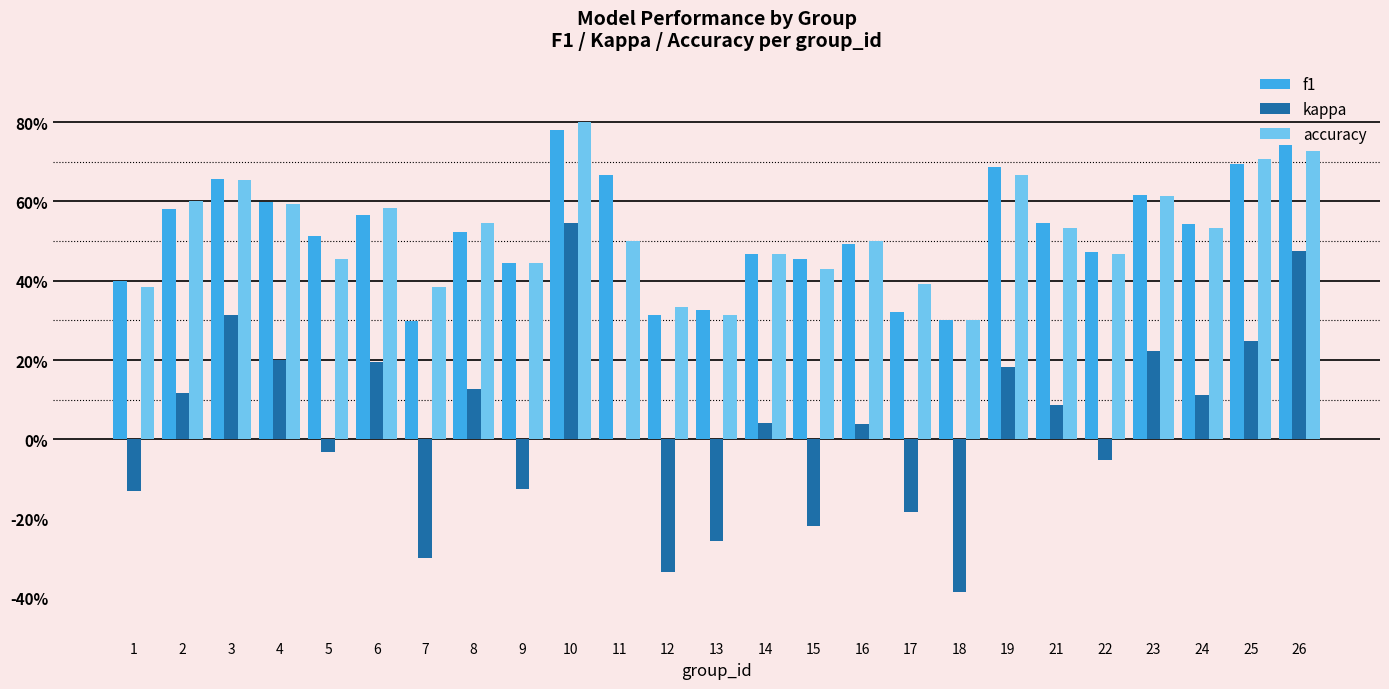

Reading left to right, extract all data points from this chart.

f1: 0.4	0.6	0.7	0.6	0.5	0.6	0.3	0.5	0.4	0.8	0.7	0.3	0.3	0.5	0.5	0.5	0.3	0.3	0.7	0.5	0.5	0.6	0.5	0.7	0.7
kappa: -0.1	0.1	0.3	0.2	-0.0	0.2	-0.3	0.1	-0.1	0.5	0.0	-0.3	-0.3	0.0	-0.2	0.0	-0.2	-0.4	0.2	0.1	-0.1	0.2	0.1	0.2	0.5
accuracy: 0.4	0.6	0.7	0.6	0.5	0.6	0.4	0.5	0.4	0.8	0.5	0.3	0.3	0.5	0.4	0.5	0.4	0.3	0.7	0.5	0.5	0.6	0.5	0.7	0.7